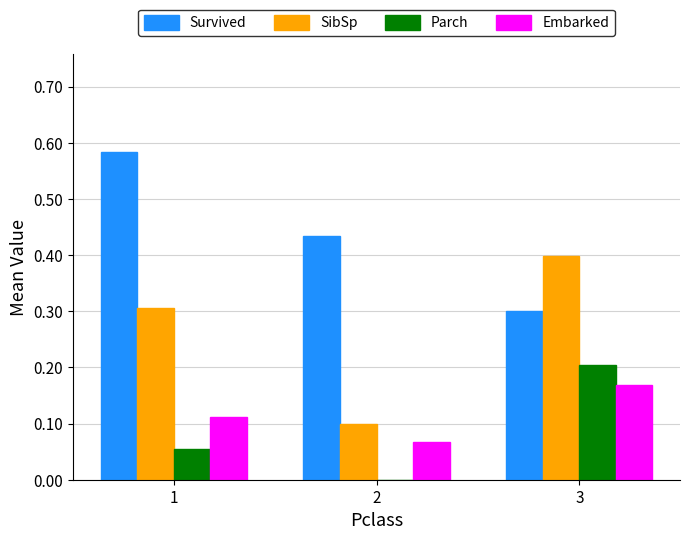

Is it true that Parch equals 0.1 at 2?

False